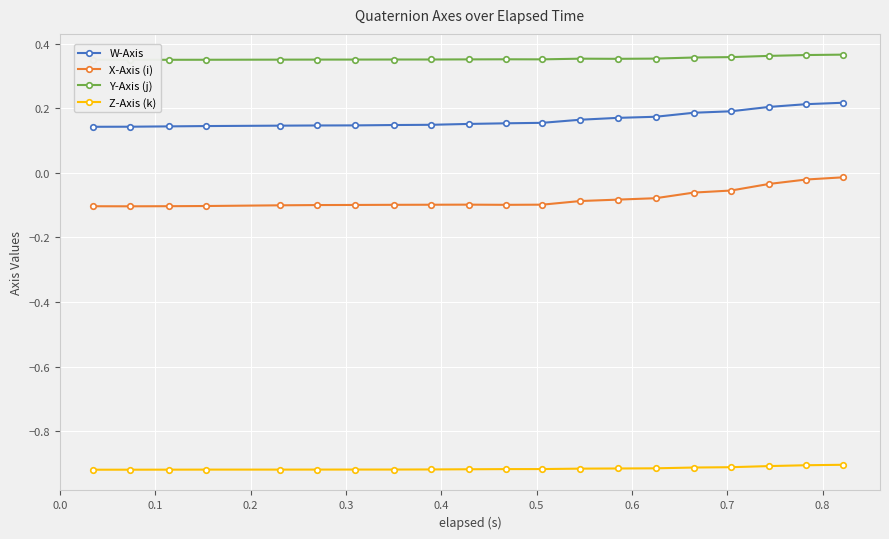

Which series has the largest total across all categories?

Y-Axis (j)